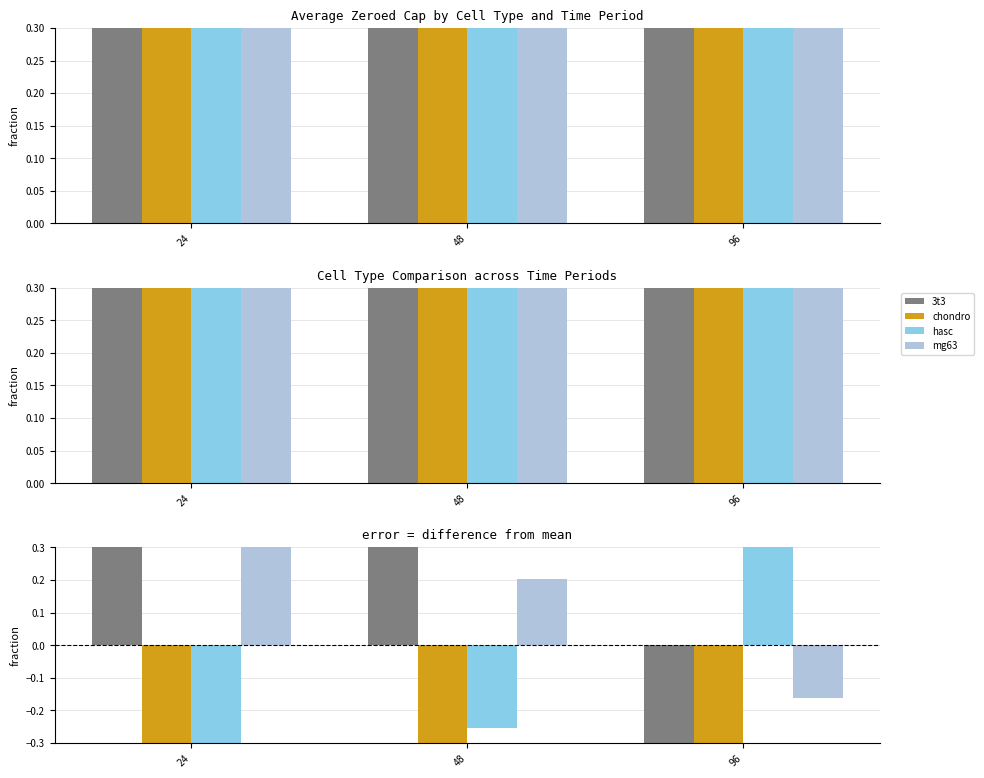

What is the value of the mg63 bar at the 1st from the left?

0.5